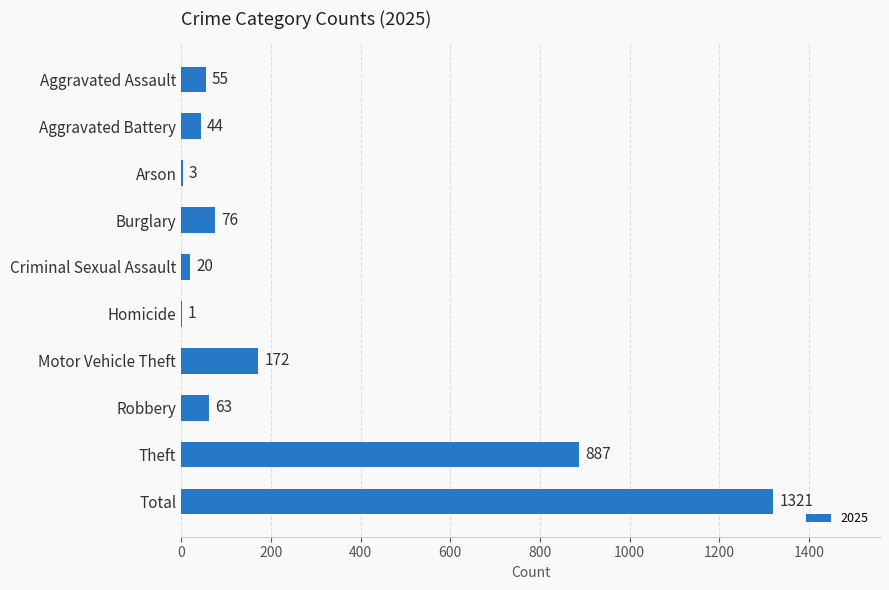

The value at Total is 1321. True or false?

True